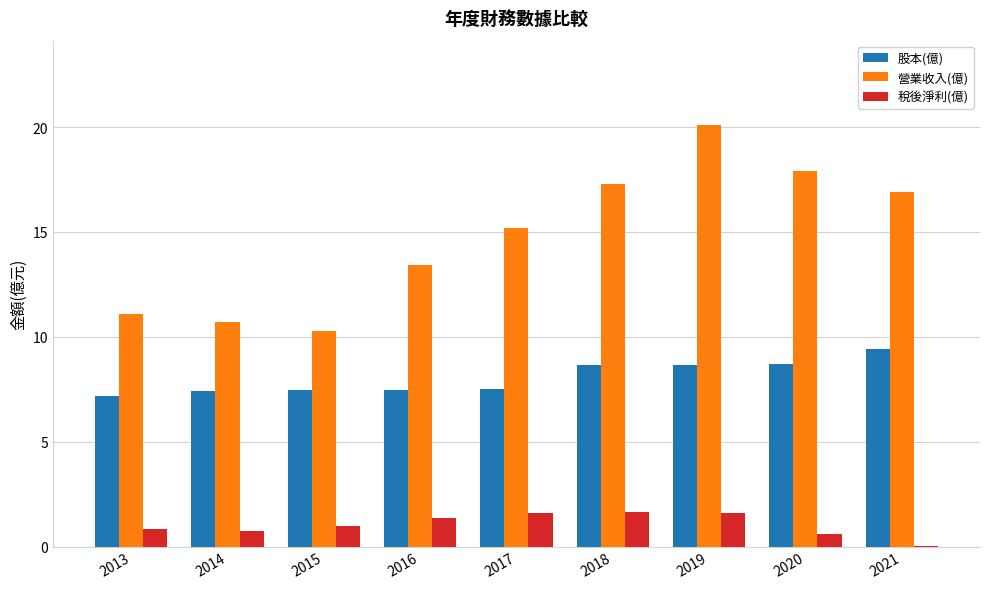

The value of 股本(億) at 2017 is 7.5. True or false?

True